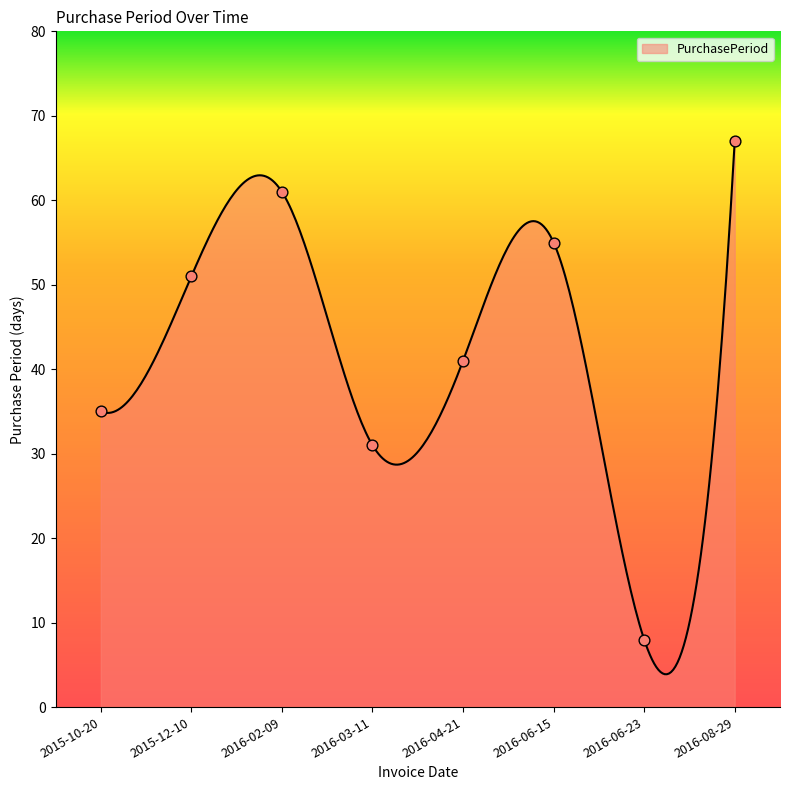

What is the ratio of the value at 2016-03-11 to the value at 2015-12-10?

0.6